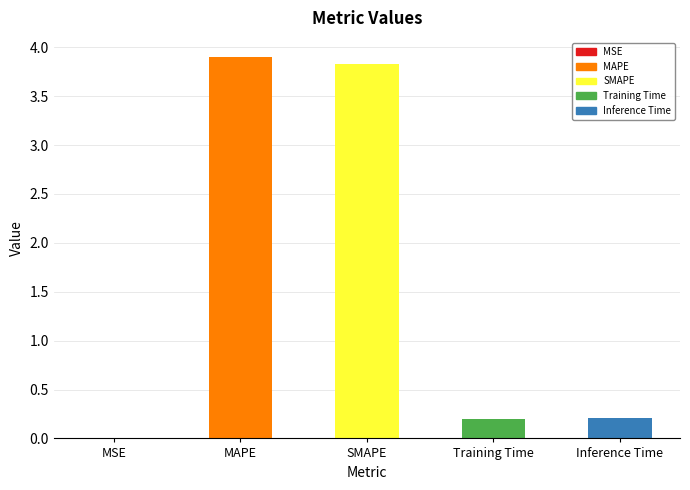

What is the maximum value shown in the chart?

3.9